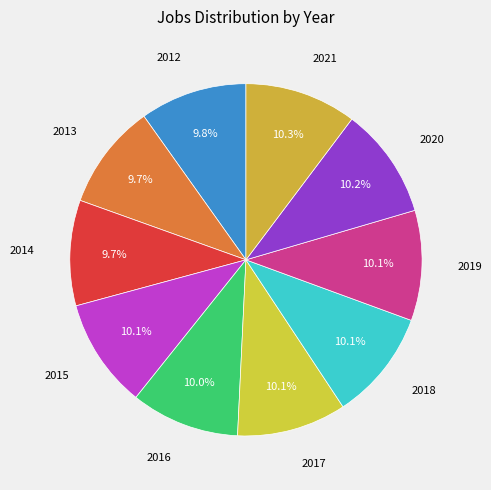

Is the sum of 2019 and 2012 greater than half?

No